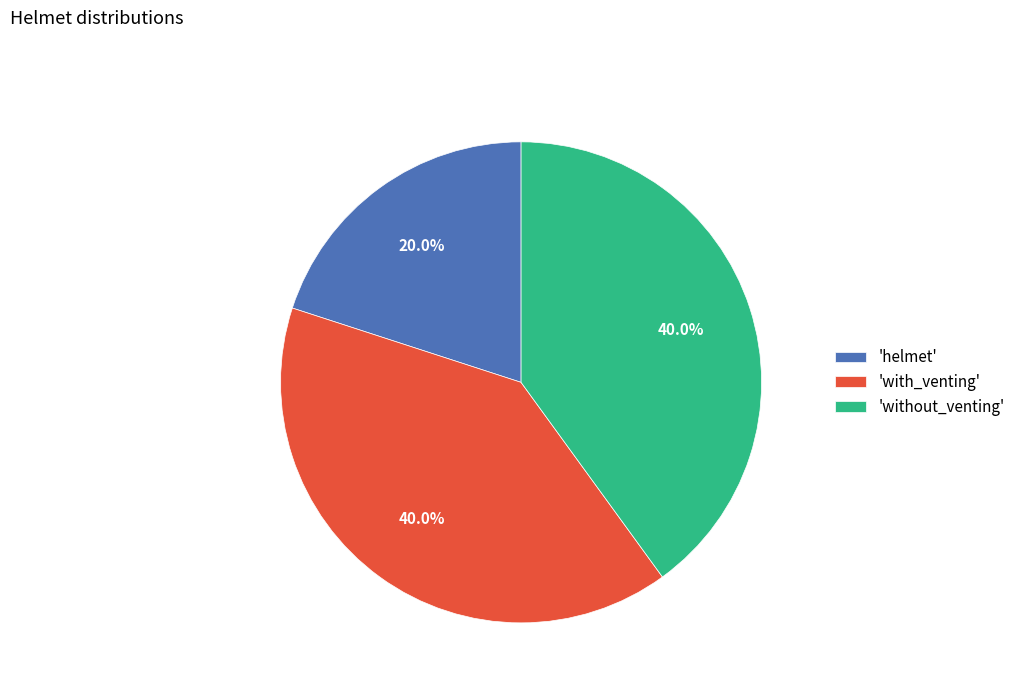

Is there a majority slice in this chart?

No